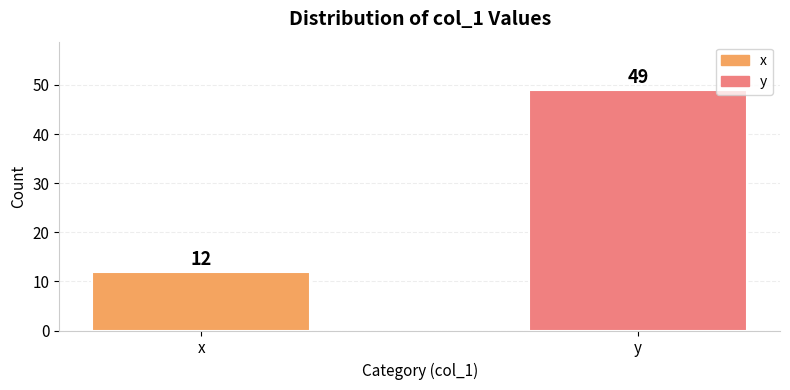

What is the value of the 2nd bar from the left?

49